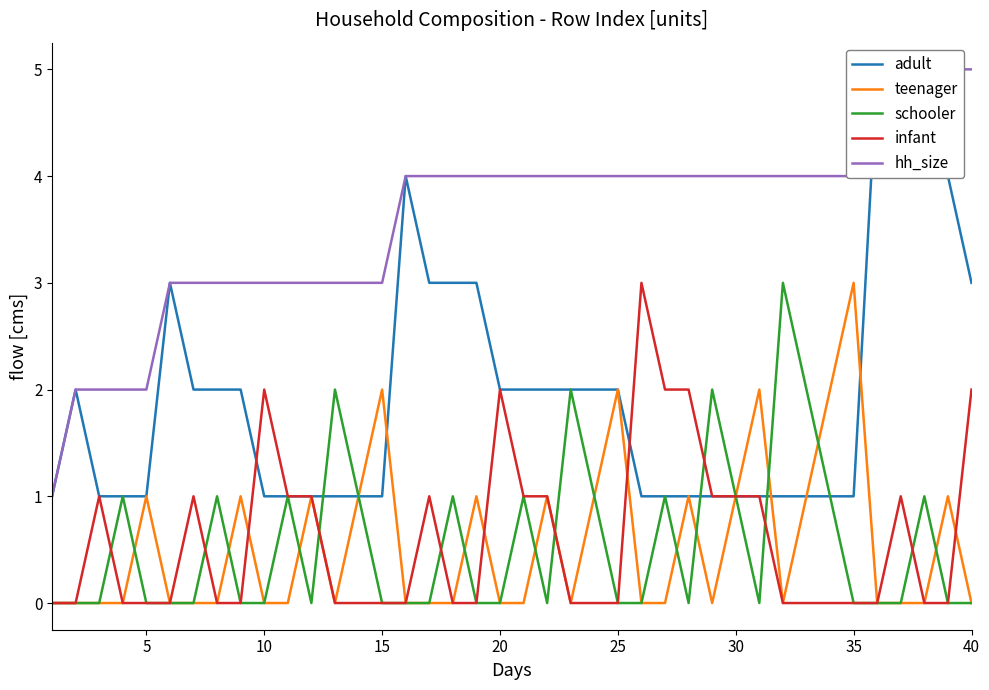

What is the maximum value for schooler?

3